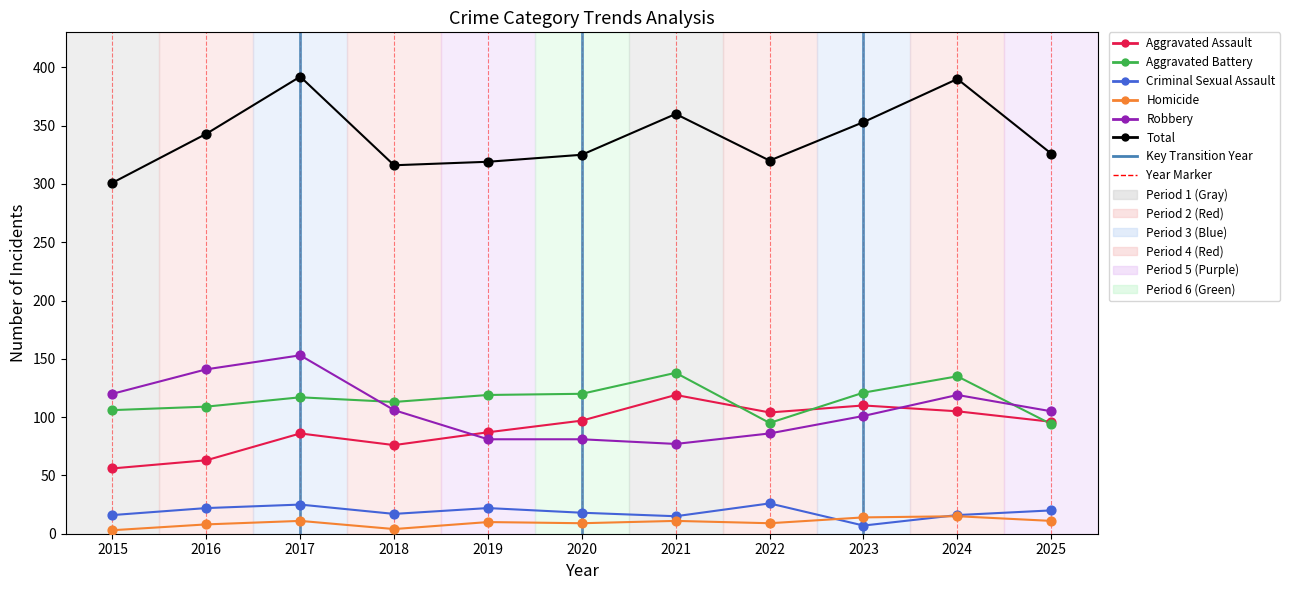

Which category has the lowest value in the Total series?

2015